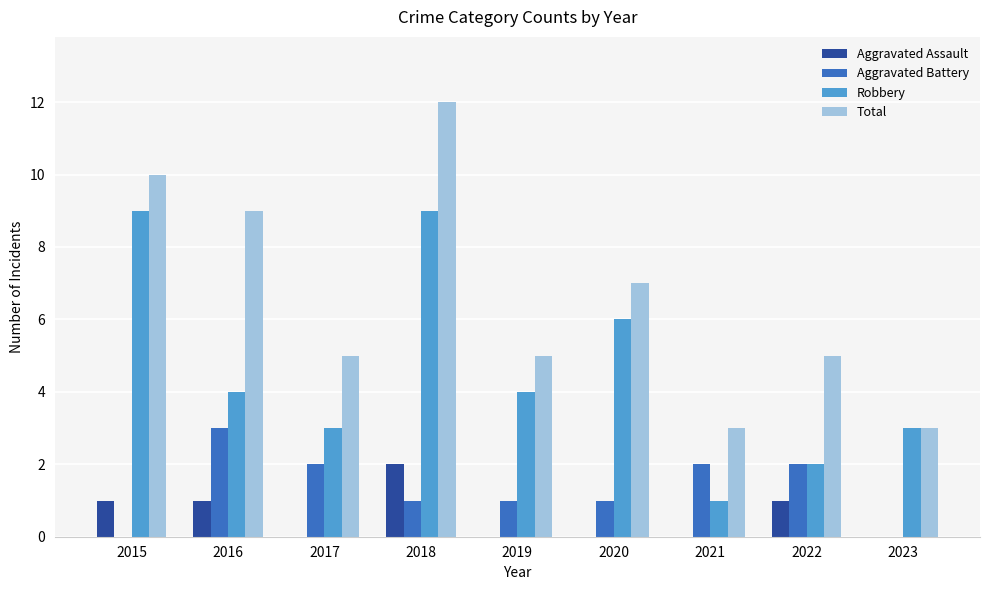

Are the bars horizontal?

No